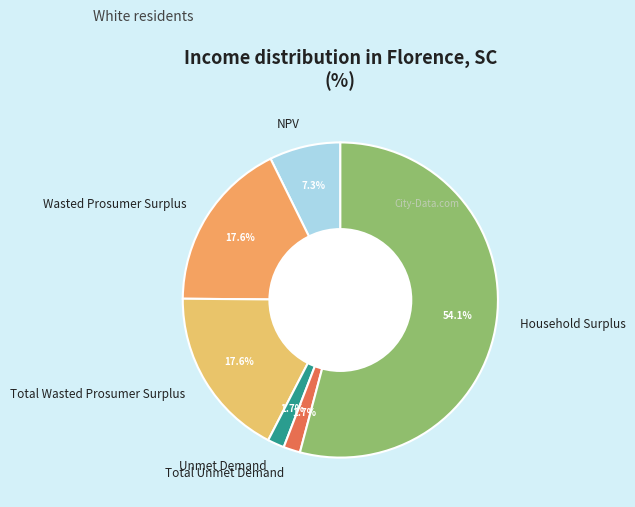

To the nearest percent, what is the difference between the Total Wasted Prosumer Surplus and NPV slice percentages?

10%